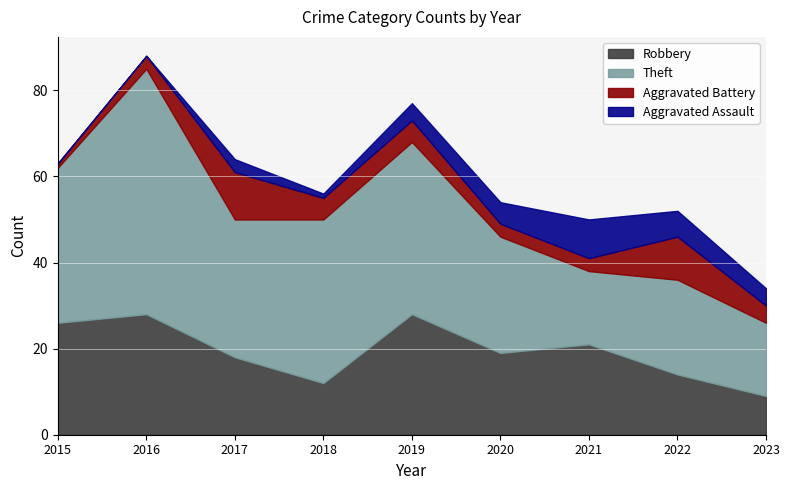

Reading right to left, what are all the values shown in this chart?

Robbery: 2023=9	2022=14	2021=21	2020=19	2019=28	2018=12	2017=18	2016=28	2015=26
Theft: 2023=17	2022=22	2021=17	2020=27	2019=40	2018=38	2017=32	2016=57	2015=36
Aggravated Battery: 2023=4	2022=10	2021=3	2020=3	2019=5	2018=5	2017=11	2016=3	2015=1
Aggravated Assault: 2023=4	2022=6	2021=9	2020=5	2019=4	2018=1	2017=3	2016=0	2015=0